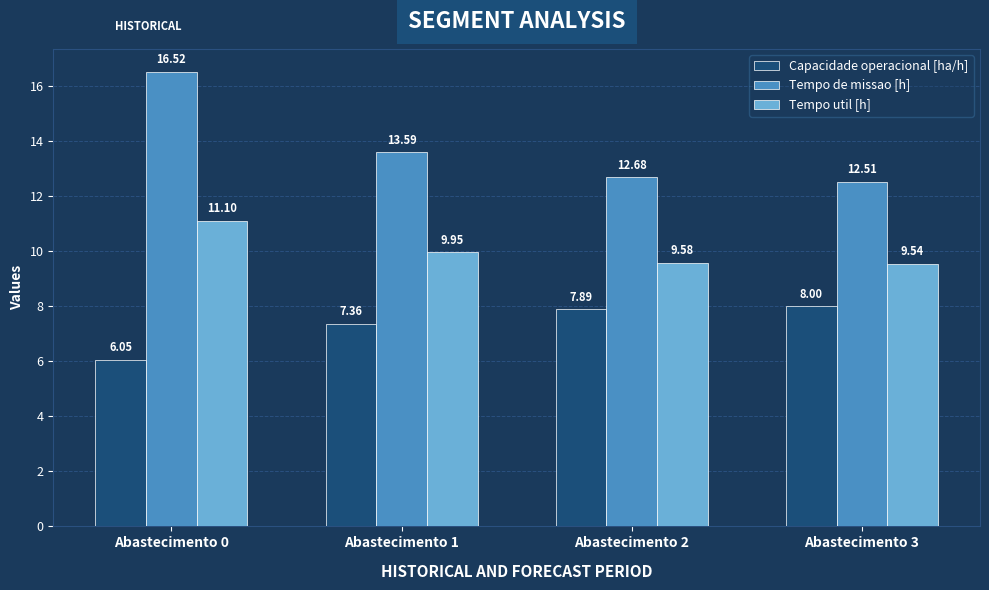

True or false: Tempo util [h] has a value of 15.6 at Abastecimento 0.

False